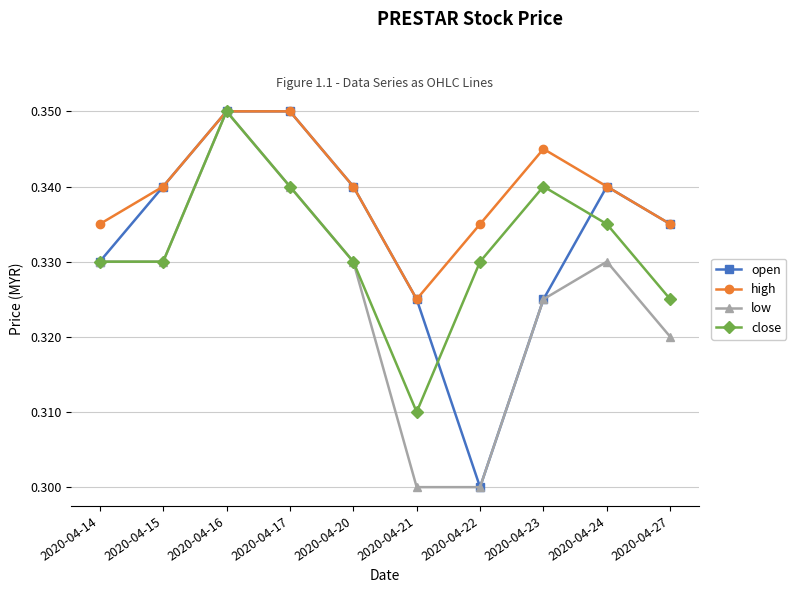

The high series shows 0.1 at 2020-04-17. True or false?

False